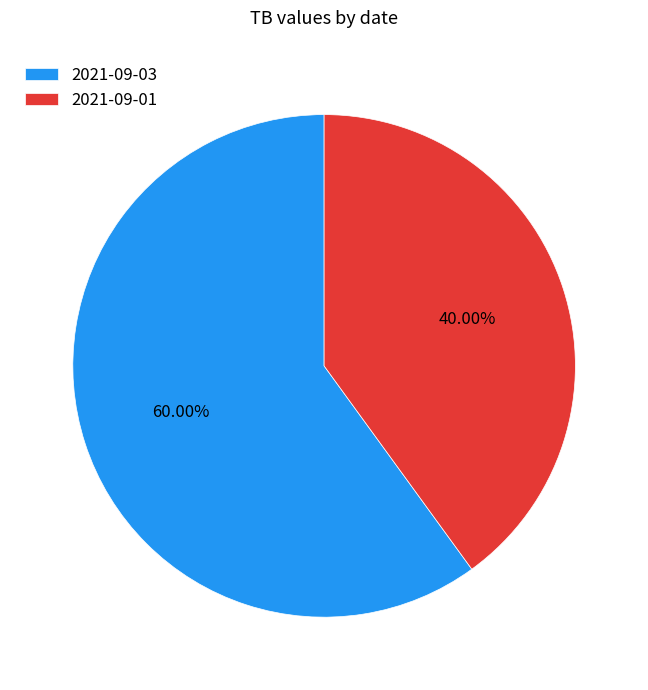

To the nearest percent, what is the average slice percentage?

50%